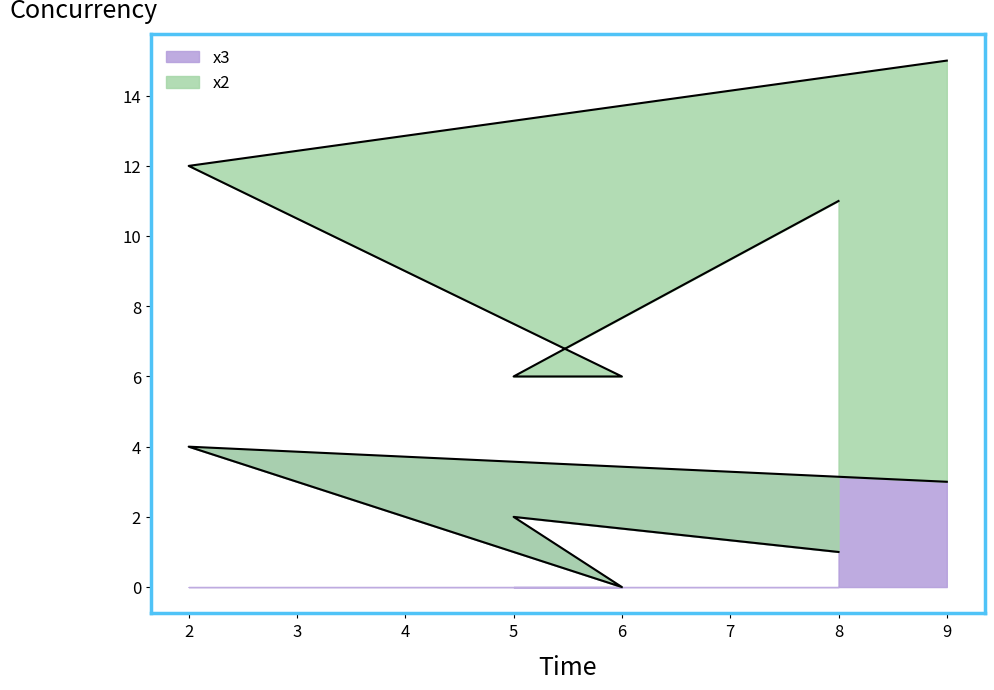

What is the total value across all series at 9?

15